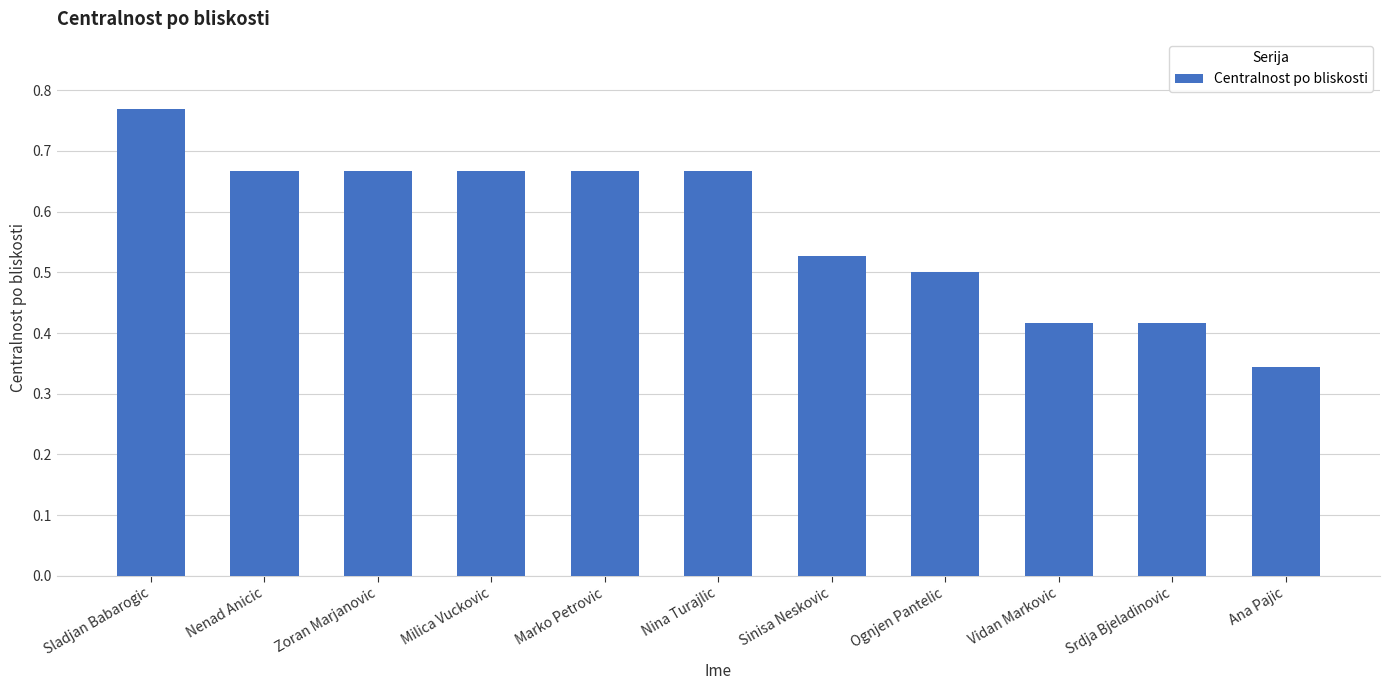

At which category does the chart reach its peak across all series?

Sladjan Babarogic